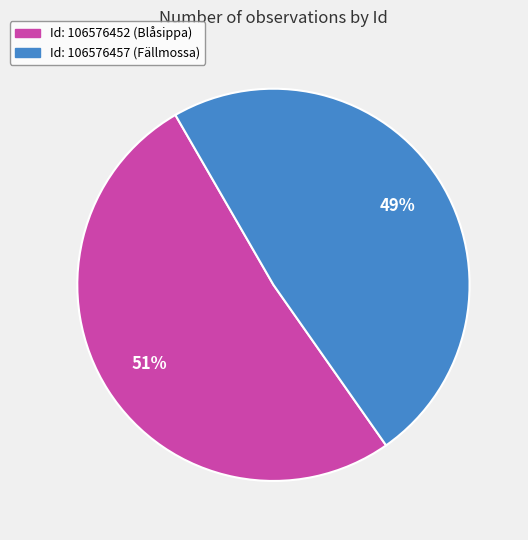

True or false: Id: 106576452 (Blåsippa) accounts for 51% of the total.

True